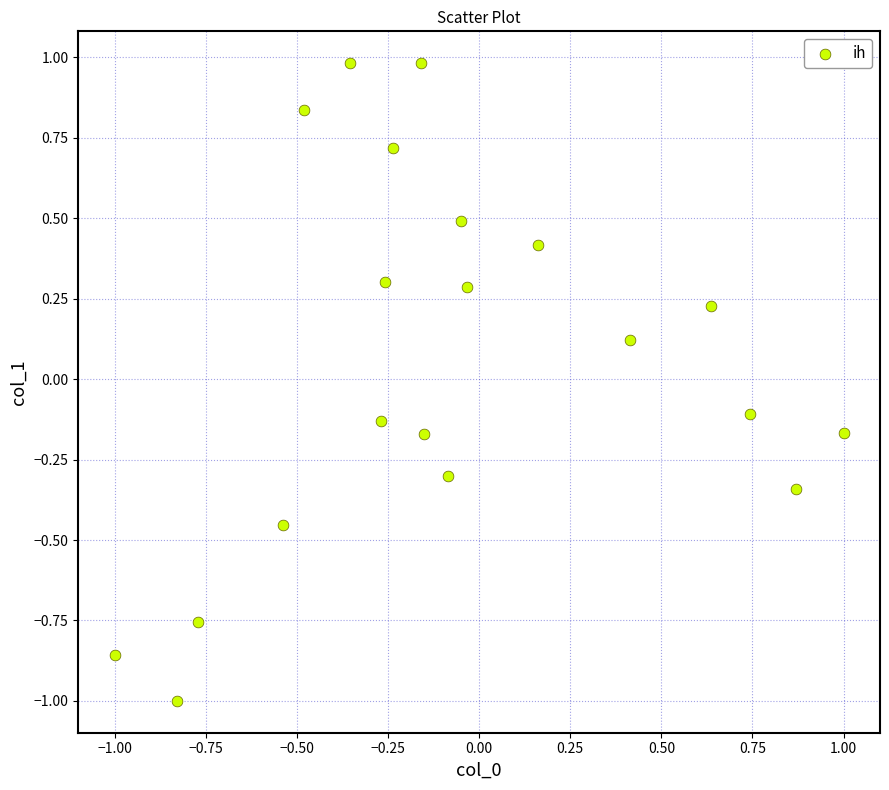

What is the range of Y values (max minus min)?

2.0